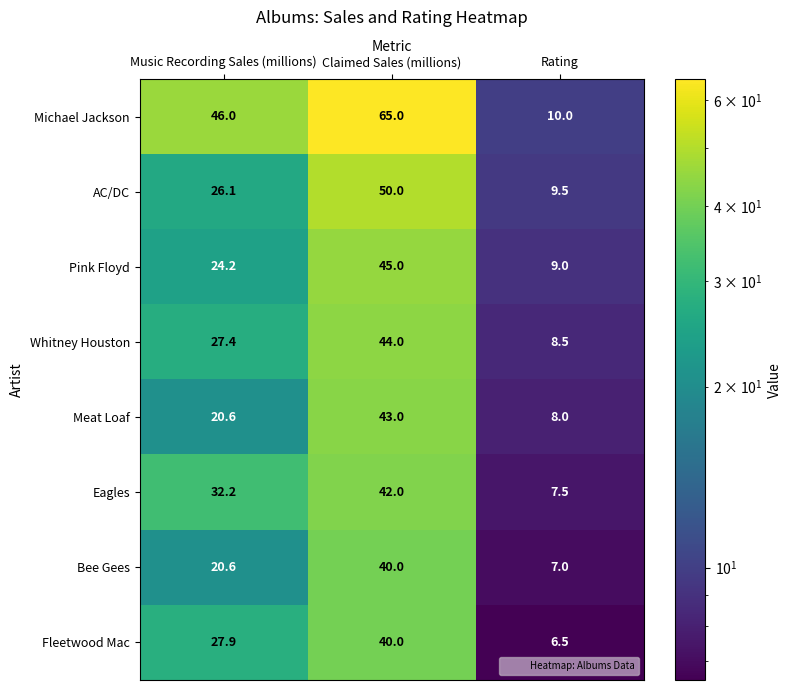

What is the lowest value of the Pink Floyd series?

9.0